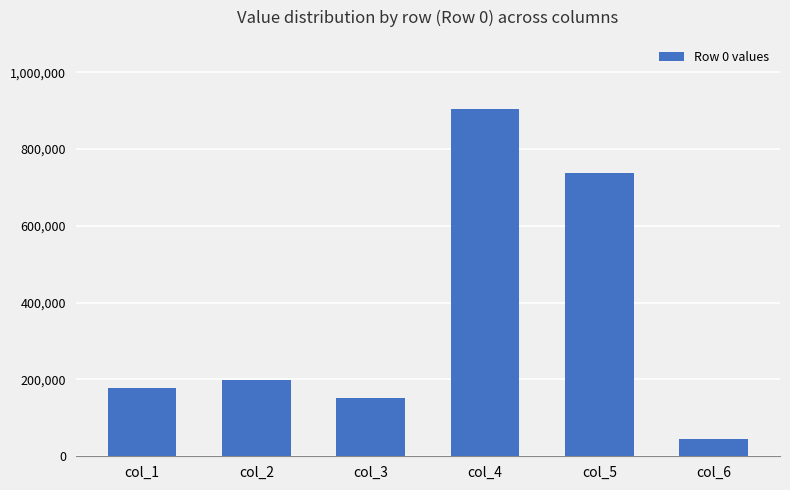

What is the value of the 1st bar from the left?

177125